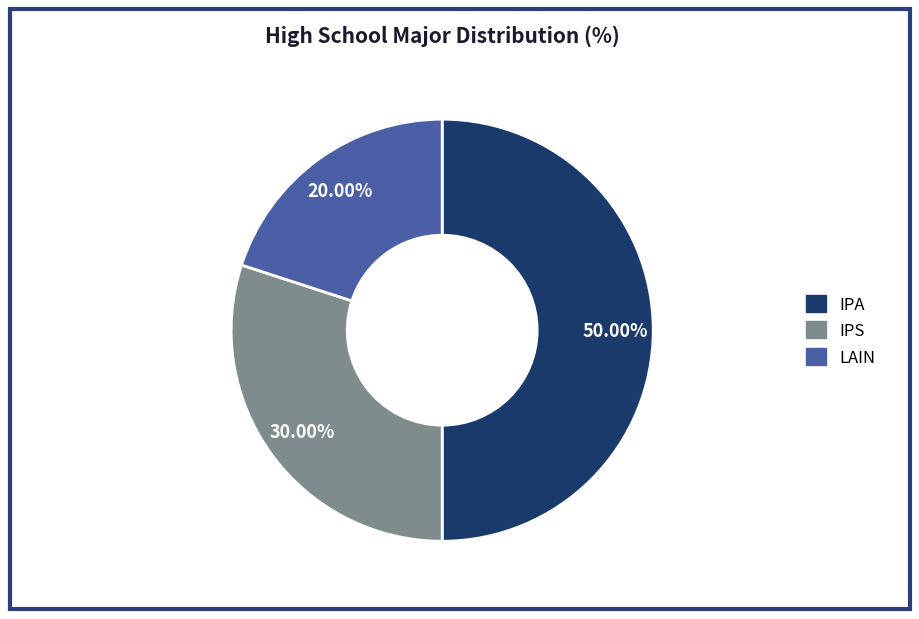

To the nearest percent, what is the difference between the largest and smallest slice percentages?

30%